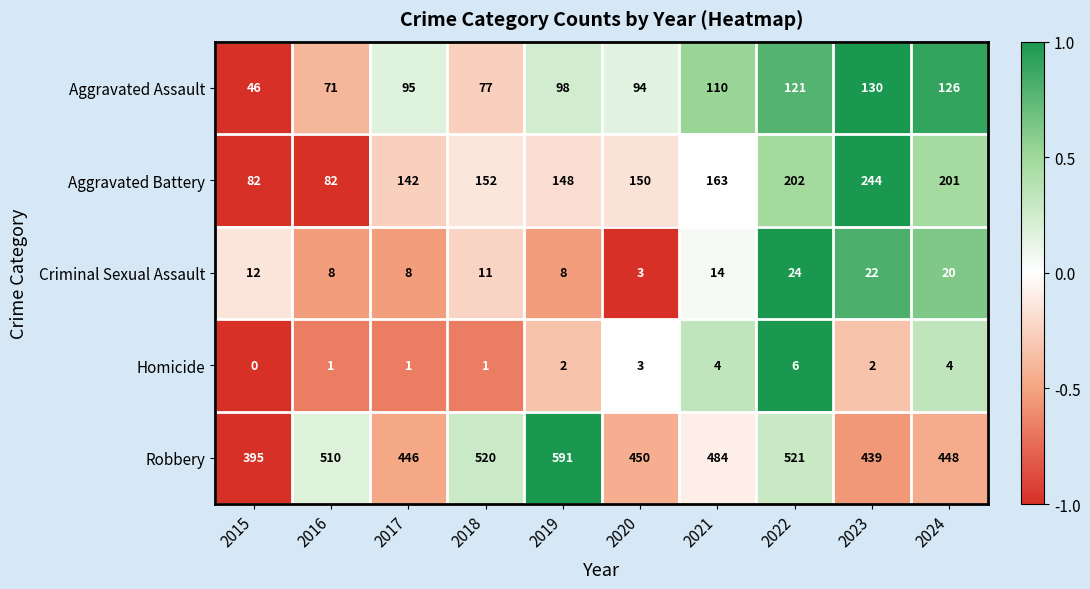

Rank the series by their maximum value, from highest to lowest.

Robbery, Aggravated Battery, Aggravated Assault, Criminal Sexual Assault, Homicide